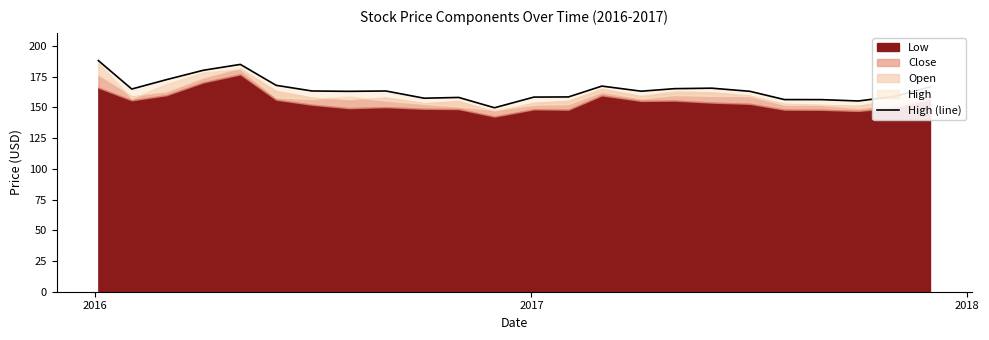

How many categories are shown in the chart?

24